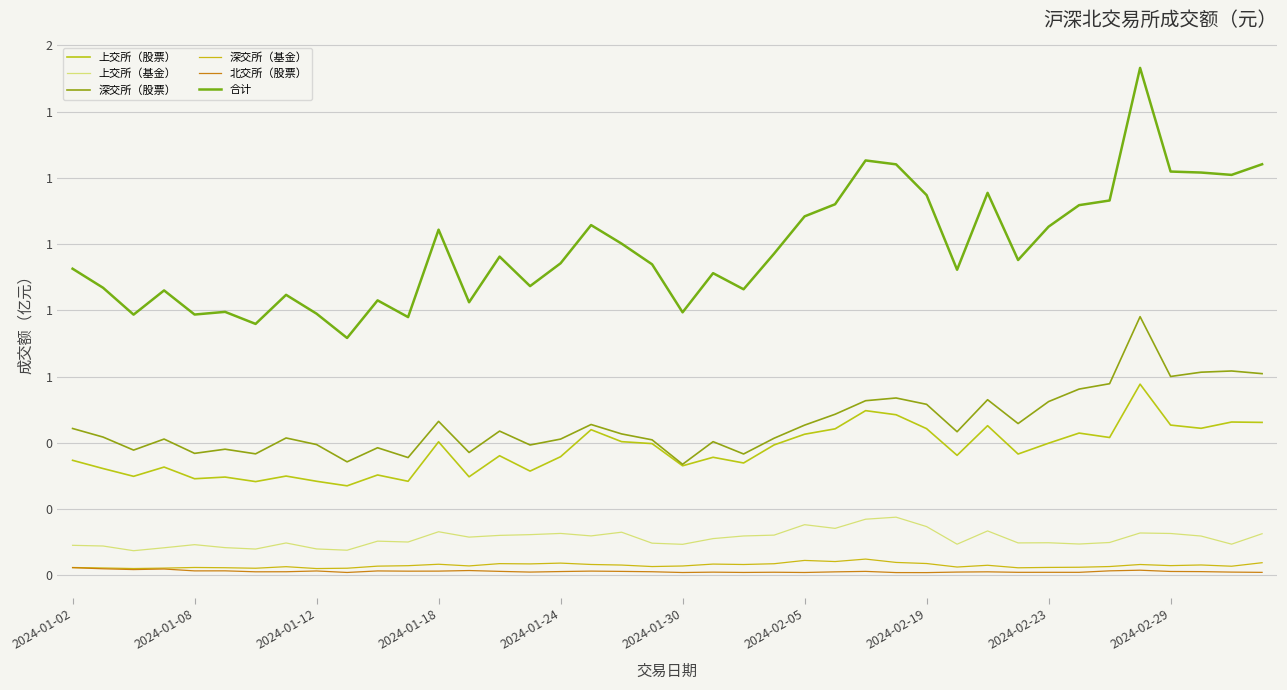

Reading left to right, what are all the values shown in this chart?

上交所（股票）: 0.3	0.3	0.3	0.3	0.3	0.3	0.3	0.3	0.3	0.3	0.3	0.3	0.4	0.3	0.4	0.3	0.4	0.4	0.4	0.4	0.3	0.4	0.3	0.4	0.4	0.4	0.5	0.5	0.4	0.4	0.5	0.4	0.4	0.4	0.4	0.6	0.5	0.4	0.5	0.5
上交所（基金）: 0.1	0.1	0.1	0.1	0.1	0.1	0.1	0.1	0.1	0.1	0.1	0.1	0.1	0.1	0.1	0.1	0.1	0.1	0.1	0.1	0.1	0.1	0.1	0.1	0.2	0.1	0.2	0.2	0.1	0.1	0.1	0.1	0.1	0.1	0.1	0.1	0.1	0.1	0.1	0.1
深交所（股票）: 0.4	0.4	0.4	0.4	0.4	0.4	0.4	0.4	0.4	0.3	0.4	0.4	0.5	0.4	0.4	0.4	0.4	0.5	0.4	0.4	0.3	0.4	0.4	0.4	0.5	0.5	0.5	0.5	0.5	0.4	0.5	0.5	0.5	0.6	0.6	0.8	0.6	0.6	0.6	0.6
深交所（基金）: 0.0	0.0	0.0	0.0	0.0	0.0	0.0	0.0	0.0	0.0	0.0	0.0	0.0	0.0	0.0	0.0	0.0	0.0	0.0	0.0	0.0	0.0	0.0	0.0	0.0	0.0	0.0	0.0	0.0	0.0	0.0	0.0	0.0	0.0	0.0	0.0	0.0	0.0	0.0	0.0
北交所（股票）: 0.0	0.0	0.0	0.0	0.0	0.0	0.0	0.0	0.0	0.0	0.0	0.0	0.0	0.0	0.0	0.0	0.0	0.0	0.0	0.0	0.0	0.0	0.0	0.0	0.0	0.0	0.0	0.0	0.0	0.0	0.0	0.0	0.0	0.0	0.0	0.0	0.0	0.0	0.0	0.0
合计: 0.9	0.9	0.8	0.9	0.8	0.8	0.8	0.8	0.8	0.7	0.8	0.8	1.0	0.8	1.0	0.9	0.9	1.1	1.0	0.9	0.8	0.9	0.9	1.0	1.1	1.1	1.3	1.2	1.1	0.9	1.2	1.0	1.1	1.1	1.1	1.5	1.2	1.2	1.2	1.2